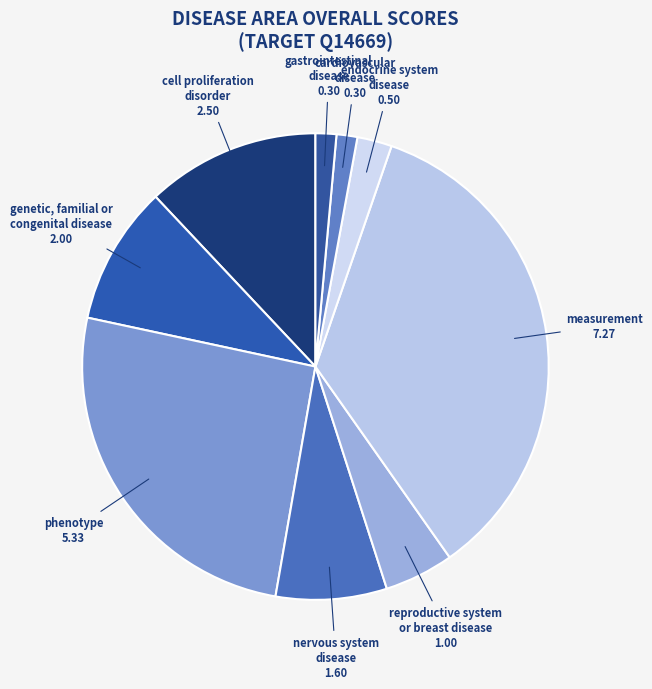

Which slice is the largest?

measurement